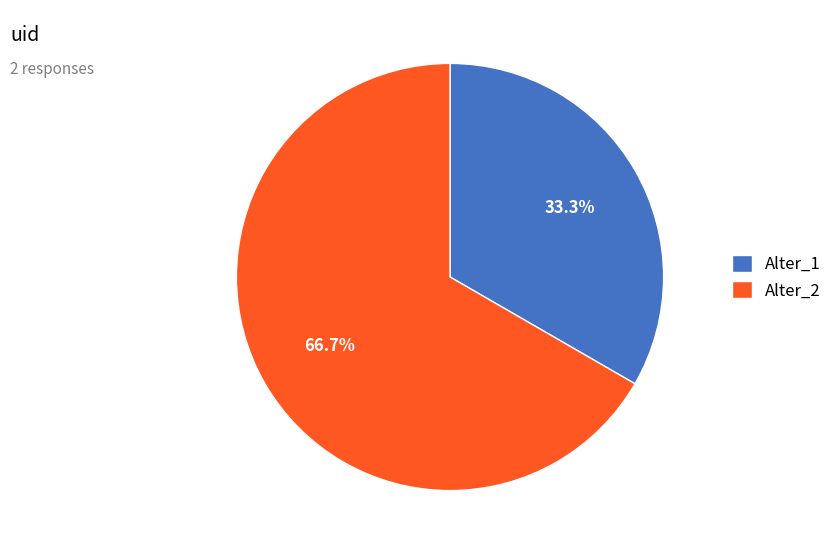

Between Alter_1 and Alter_2, which is larger?

Alter_2